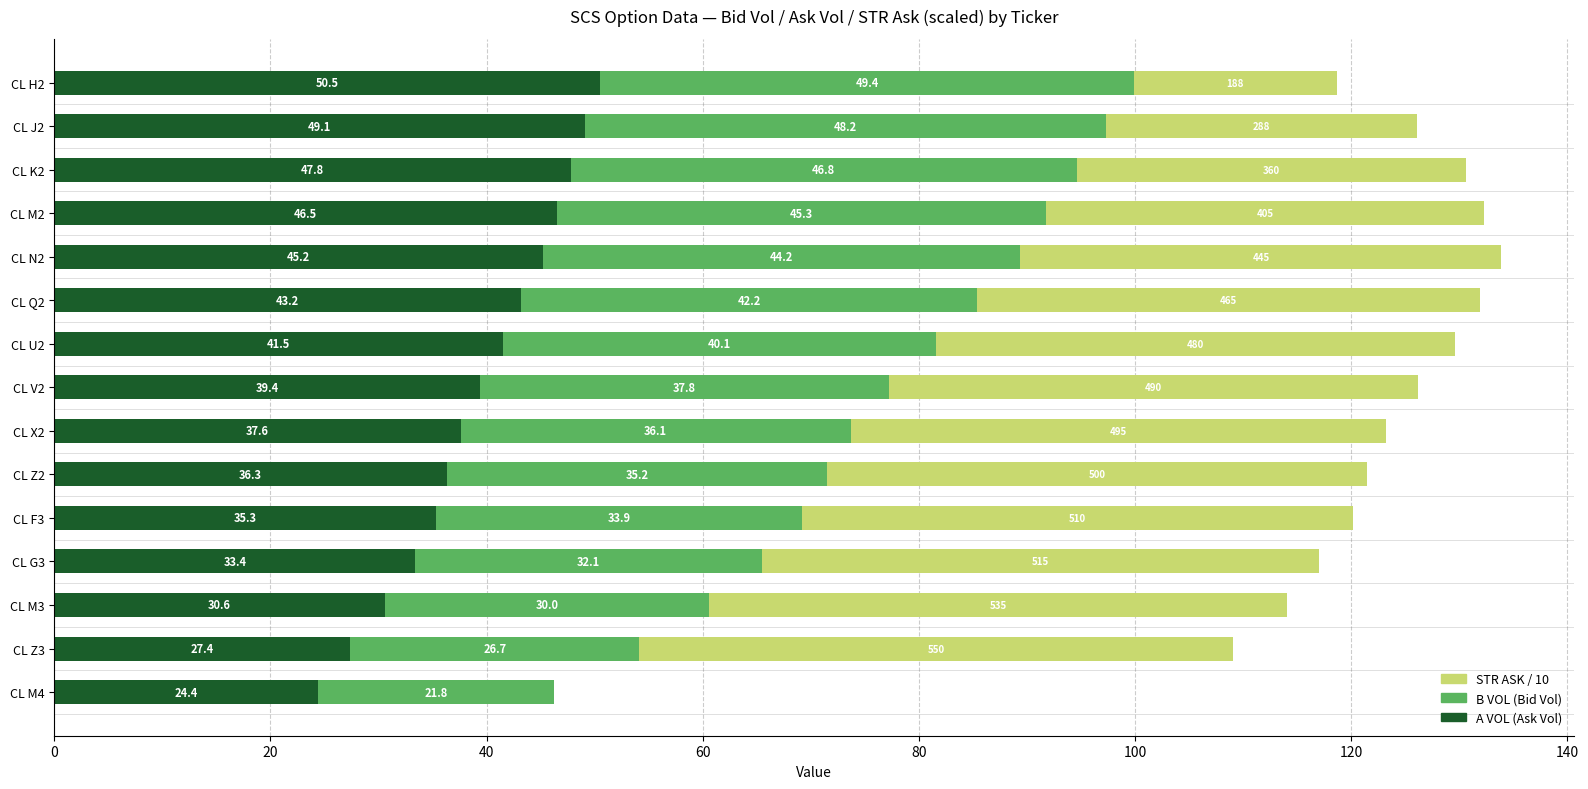

What are all the series names shown in the legend?

STR ASK / 10, B VOL (Bid Vol), A VOL (Ask Vol)